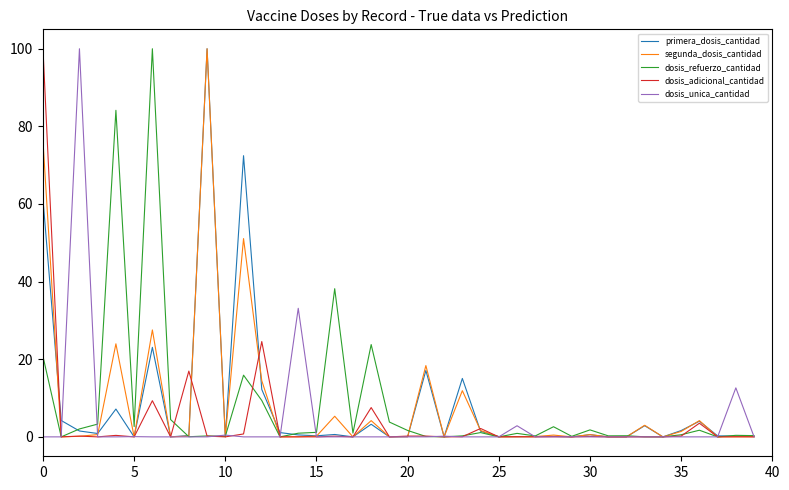

What is the maximum value shown in the chart?

100.0